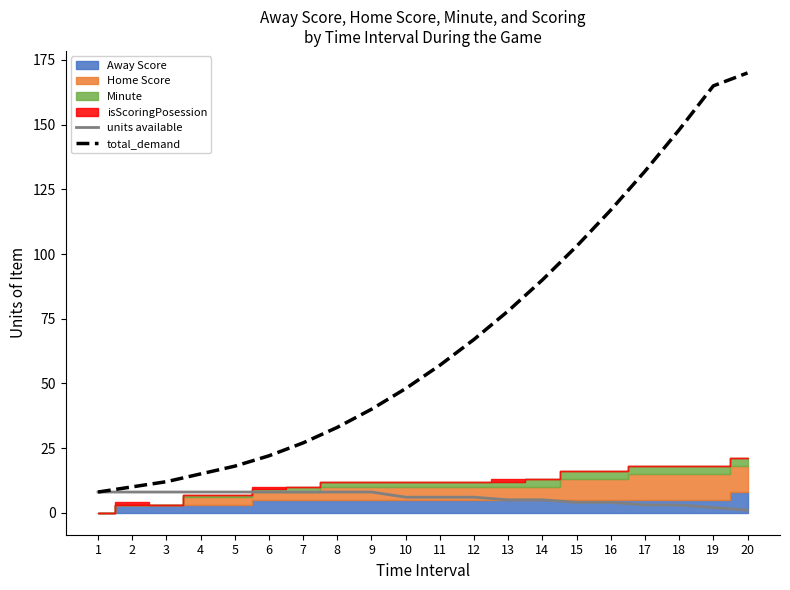

At which category is the sum across all series the highest?

20